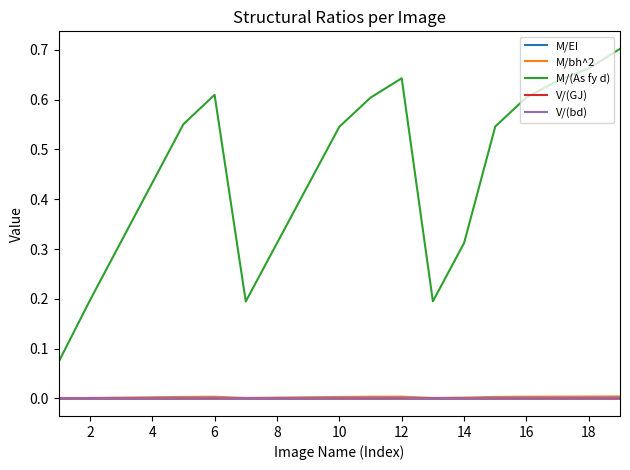

True or false: V/(GJ) and M/(As fy d) intersect in this chart.

False